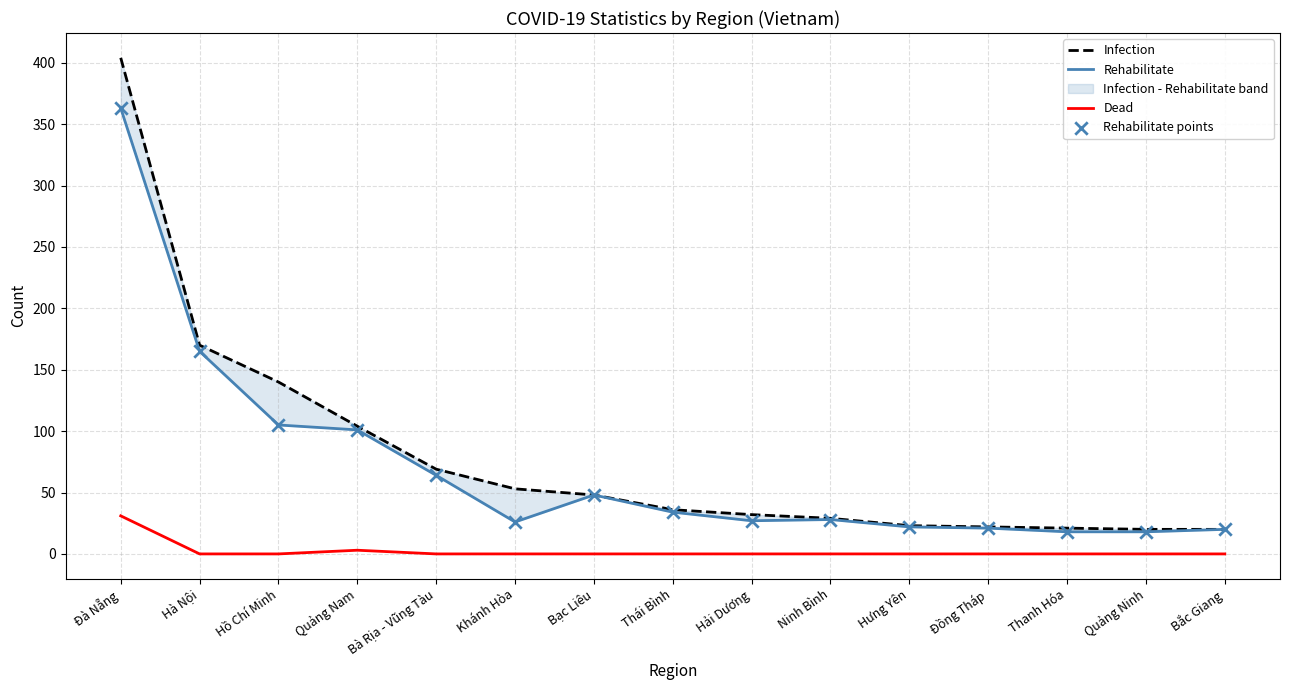

Is the value of Dead at Đồng Tháp greater than the value of Rehabilitate at Đồng Tháp?

No